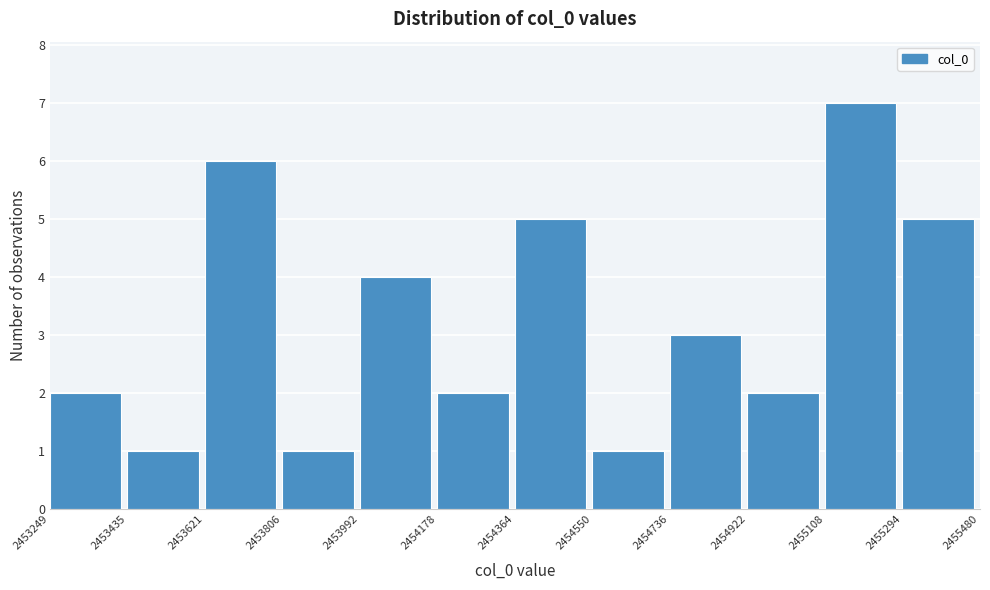

How tall is the bar that spans 2453806 to 2453992 on the x-axis? The values are not printed on the chart, so give them approximately, as read against the axis.

1